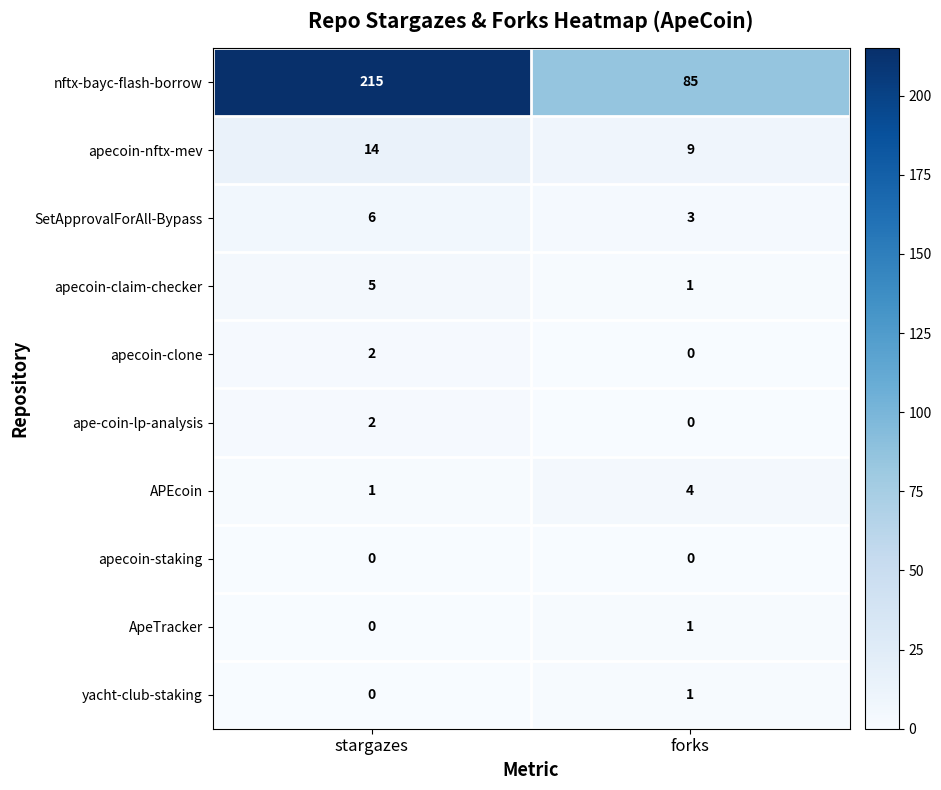

What is the difference between the maximum and minimum values in the nftx-bayc-flash-borrow series?

130